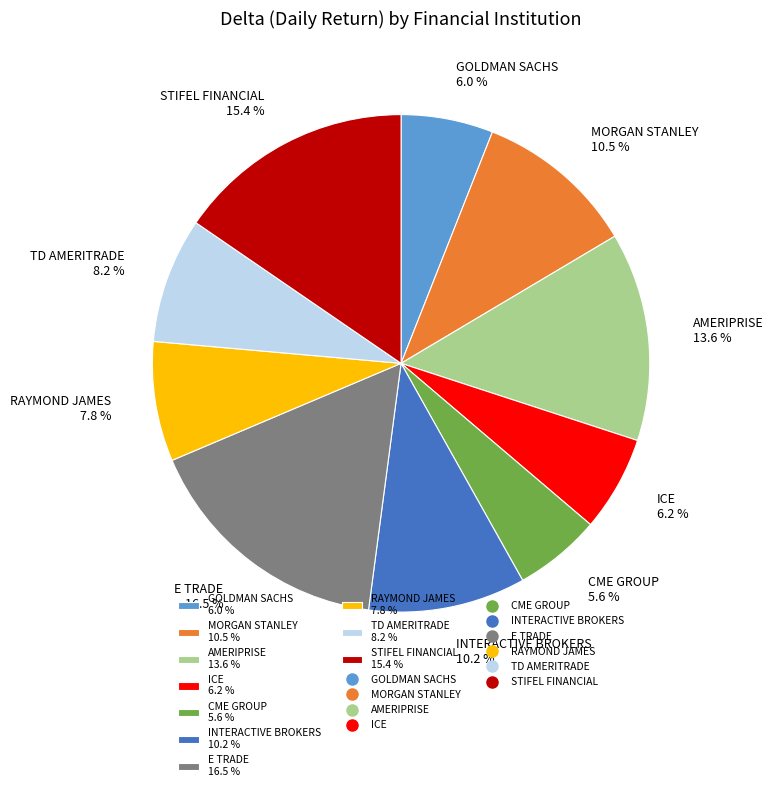

What portion of the pie excludes MORGAN STANLEY 10.5 %?

89.5%